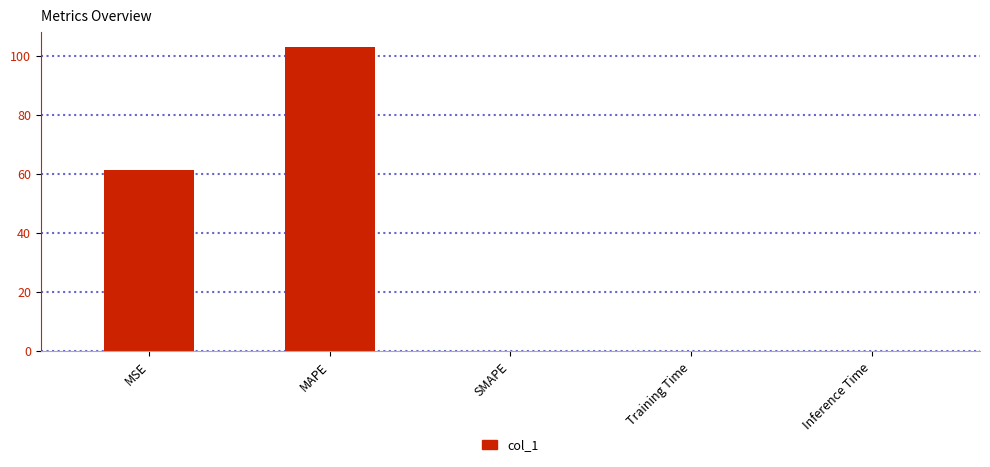

What is the greatest value displayed?

102.8